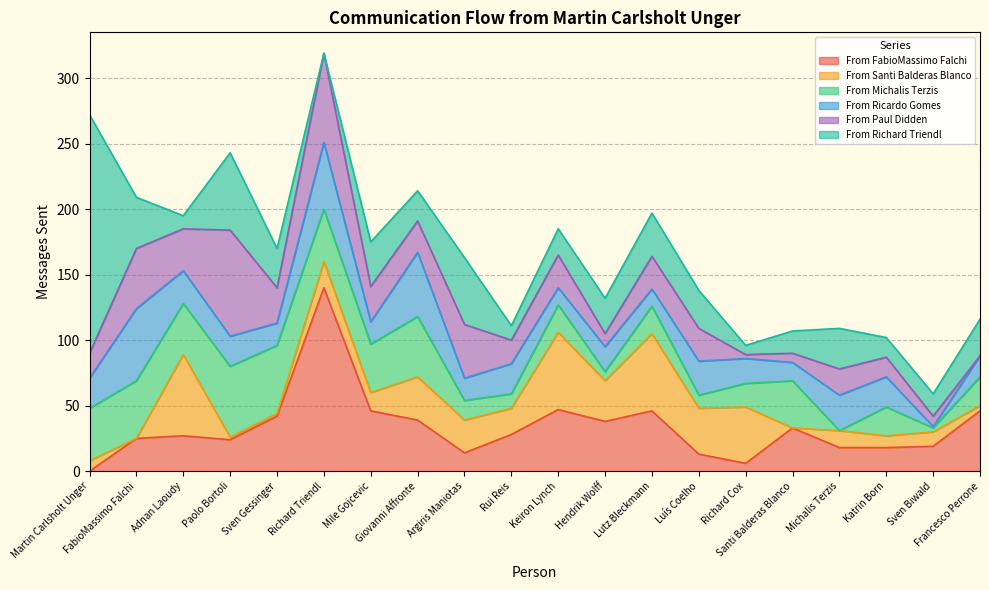

The From Michalis Terzis series shows 26 at Richard Triendl. True or false?

False